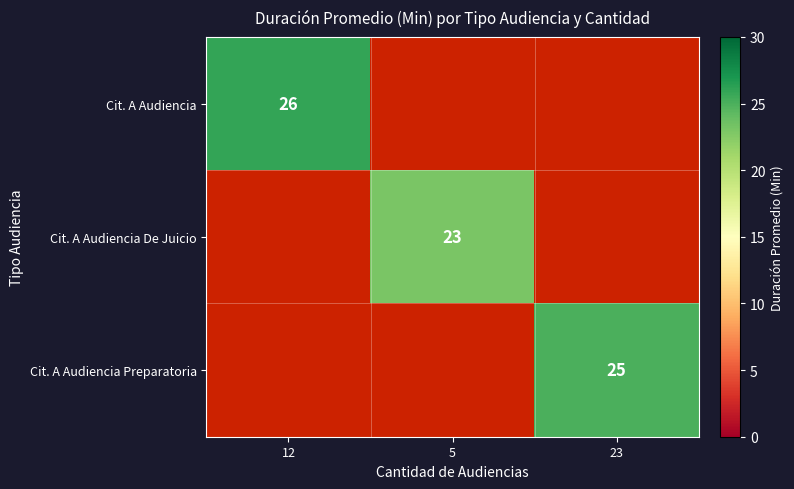

How many Cit. A Audiencia De Juicio values are between 0 and 23?

3